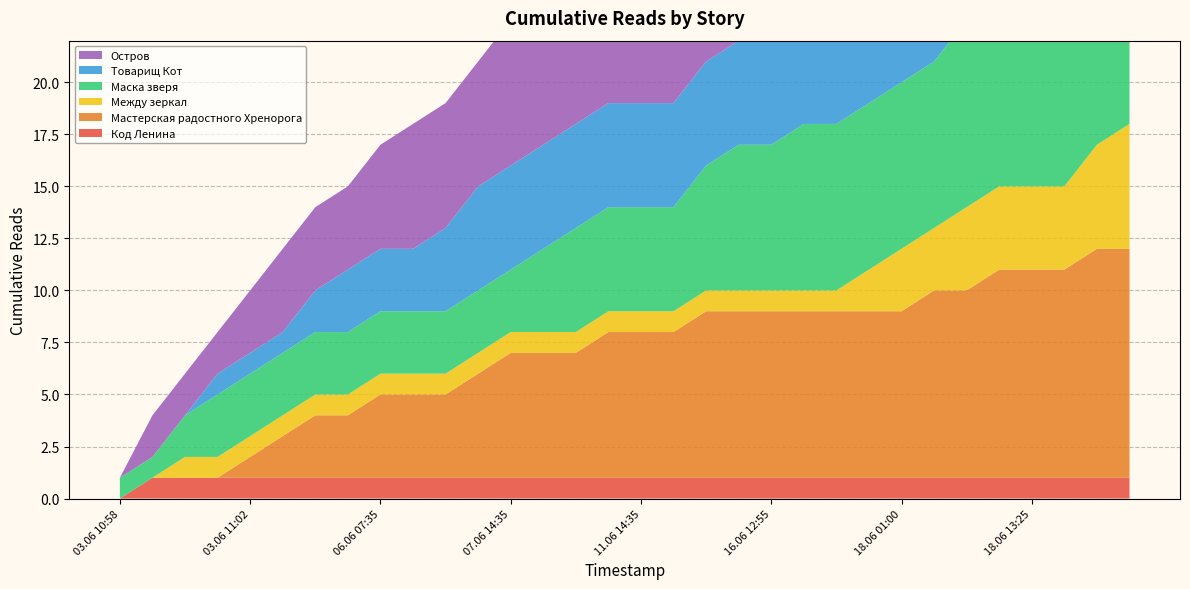

Reading right to left, transcribe all the data shown in this chart.

Код Ленина: 18.06 18:20=1	18.06 16:30=1	18.06 16:05=1	18.06 13:25=1	18.06 10:00=1	18.06 09:25=1	18.06 03:50=1	18.06 01:00=1	18.06 00:20=1	17.06 15:25=1	16.06 19:10=1	16.06 12:55=1	15.06 23:40=1	12.06 16:30=1	12.06 09:35=1	11.06 14:35=1	10.06 16:15=1	09.06 23:30=1	09.06 19:20=1	07.06 14:35=1	06.06 18:50=1	06.06 13:25=1	06.06 10:50=1	06.06 07:35=1	04.06 22:20=1	03.06 19:50=1	03.06 12:10=1	03.06 11:02=1	03.06 11:01=1	03.06 11:00=1	03.06 10:59=1	03.06 10:58=0
Мастерская радостного Хренорога: 18.06 18:20=11	18.06 16:30=11	18.06 16:05=10	18.06 13:25=10	18.06 10:00=10	18.06 09:25=9	18.06 03:50=9	18.06 01:00=8	18.06 00:20=8	17.06 15:25=8	16.06 19:10=8	16.06 12:55=8	15.06 23:40=8	12.06 16:30=8	12.06 09:35=7	11.06 14:35=7	10.06 16:15=7	09.06 23:30=6	09.06 19:20=6	07.06 14:35=6	06.06 18:50=5	06.06 13:25=4	06.06 10:50=4	06.06 07:35=4	04.06 22:20=3	03.06 19:50=3	03.06 12:10=2	03.06 11:02=1	03.06 11:01=0	03.06 11:00=0	03.06 10:59=0	03.06 10:58=0
Между зеркал: 18.06 18:20=6	18.06 16:30=5	18.06 16:05=4	18.06 13:25=4	18.06 10:00=4	18.06 09:25=4	18.06 03:50=3	18.06 01:00=3	18.06 00:20=2	17.06 15:25=1	16.06 19:10=1	16.06 12:55=1	15.06 23:40=1	12.06 16:30=1	12.06 09:35=1	11.06 14:35=1	10.06 16:15=1	09.06 23:30=1	09.06 19:20=1	07.06 14:35=1	06.06 18:50=1	06.06 13:25=1	06.06 10:50=1	06.06 07:35=1	04.06 22:20=1	03.06 19:50=1	03.06 12:10=1	03.06 11:02=1	03.06 11:01=1	03.06 11:00=1	03.06 10:59=0	03.06 10:58=0
Маска зверя: 18.06 18:20=9	18.06 16:30=9	18.06 16:05=9	18.06 13:25=9	18.06 10:00=9	18.06 09:25=9	18.06 03:50=8	18.06 01:00=8	18.06 00:20=8	17.06 15:25=8	16.06 19:10=8	16.06 12:55=7	15.06 23:40=7	12.06 16:30=6	12.06 09:35=5	11.06 14:35=5	10.06 16:15=5	09.06 23:30=5	09.06 19:20=4	07.06 14:35=3	06.06 18:50=3	06.06 13:25=3	06.06 10:50=3	06.06 07:35=3	04.06 22:20=3	03.06 19:50=3	03.06 12:10=3	03.06 11:02=3	03.06 11:01=3	03.06 11:00=2	03.06 10:59=1	03.06 10:58=1
Товарищ Кот: 18.06 18:20=8	18.06 16:30=8	18.06 16:05=8	18.06 13:25=7	18.06 10:00=7	18.06 09:25=7	18.06 03:50=7	18.06 01:00=7	18.06 00:20=7	17.06 15:25=6	16.06 19:10=6	16.06 12:55=6	15.06 23:40=5	12.06 16:30=5	12.06 09:35=5	11.06 14:35=5	10.06 16:15=5	09.06 23:30=5	09.06 19:20=5	07.06 14:35=5	06.06 18:50=5	06.06 13:25=4	06.06 10:50=3	06.06 07:35=3	04.06 22:20=3	03.06 19:50=2	03.06 12:10=1	03.06 11:02=1	03.06 11:01=1	03.06 11:00=0	03.06 10:59=0	03.06 10:58=0
Остров: 18.06 18:20=20	18.06 16:30=20	18.06 16:05=19	18.06 13:25=18	18.06 10:00=17	18.06 09:25=17	18.06 03:50=17	18.06 01:00=16	18.06 00:20=16	17.06 15:25=16	16.06 19:10=15	16.06 12:55=14	15.06 23:40=13	12.06 16:30=12	12.06 09:35=11	11.06 14:35=11	10.06 16:15=10	09.06 23:30=9	09.06 19:20=8	07.06 14:35=7	06.06 18:50=6	06.06 13:25=6	06.06 10:50=6	06.06 07:35=5	04.06 22:20=4	03.06 19:50=4	03.06 12:10=4	03.06 11:02=3	03.06 11:01=2	03.06 11:00=2	03.06 10:59=2	03.06 10:58=0